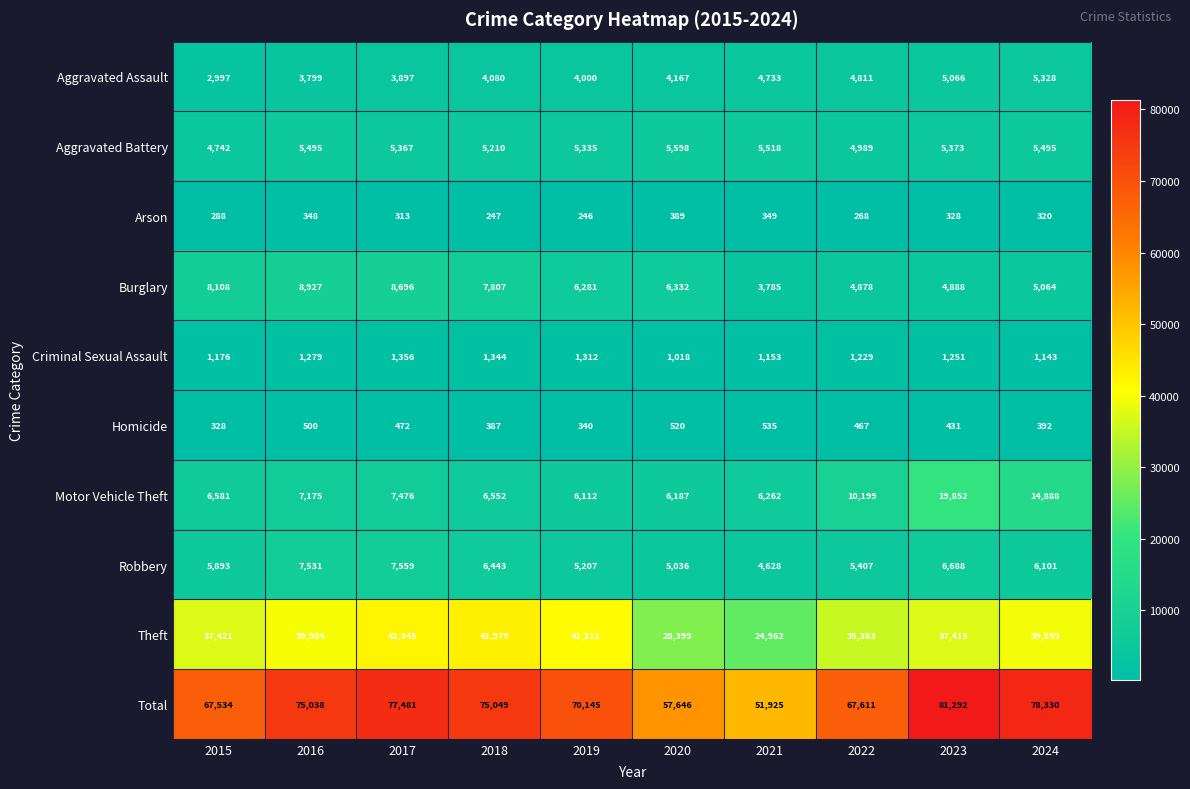

Rank the series at 2015 from lowest to highest value.

Arson, Homicide, Criminal Sexual Assault, Aggravated Assault, Aggravated Battery, Robbery, Motor Vehicle Theft, Burglary, Theft, Total